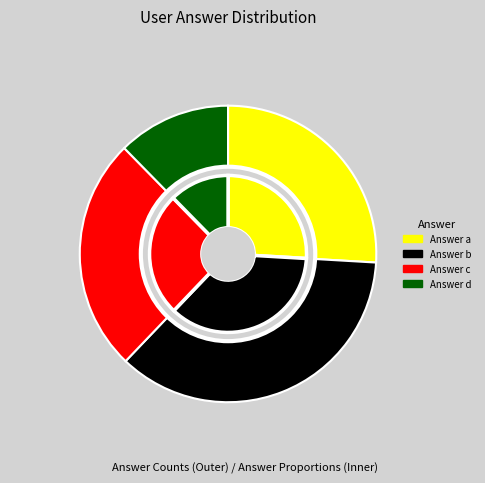

Is it true that c is 26% of the pie?

True